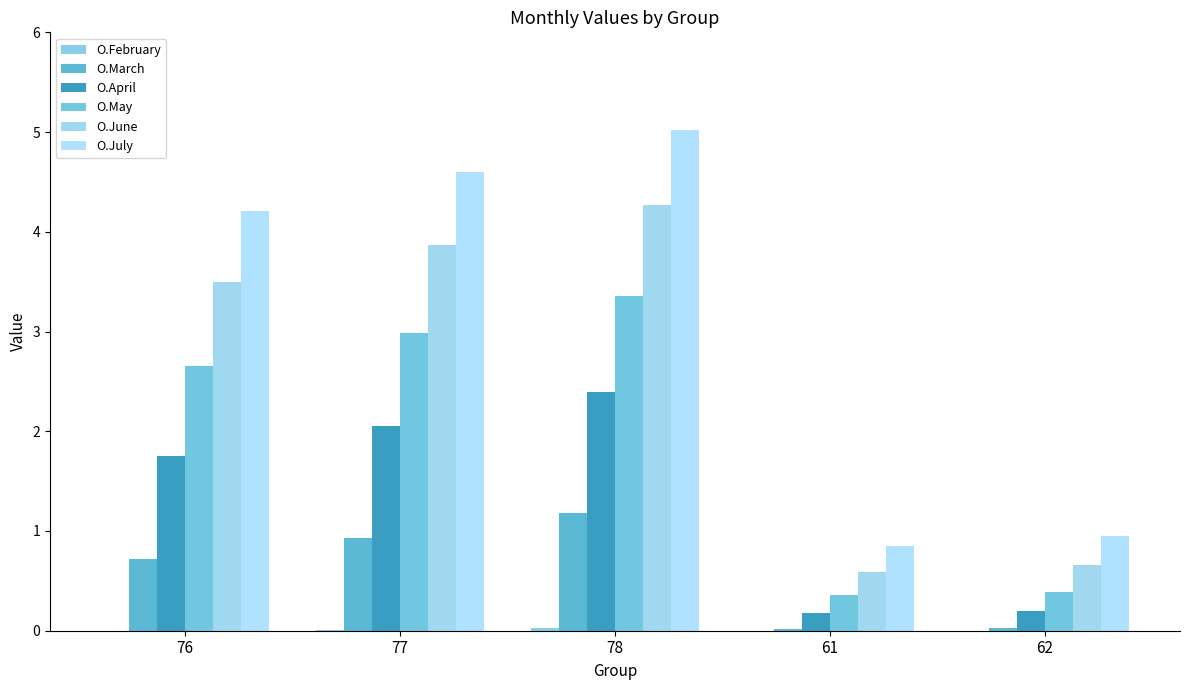

How many data points does each series have?

5